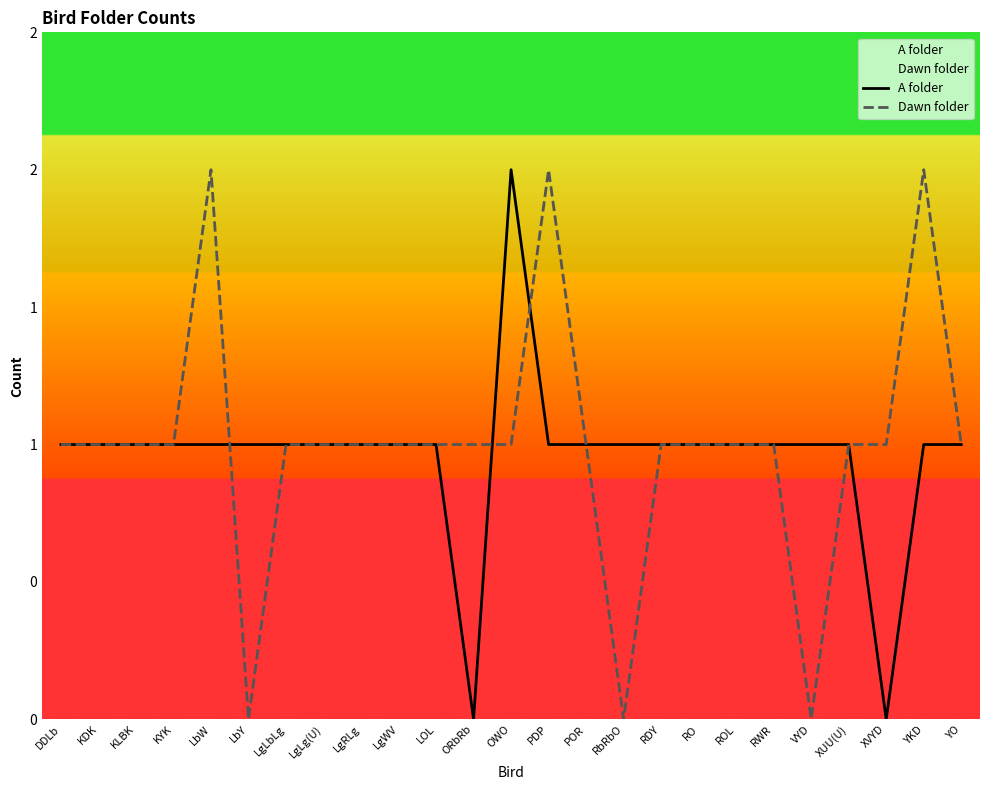

At which label does A folder first exceed 1?

OWO